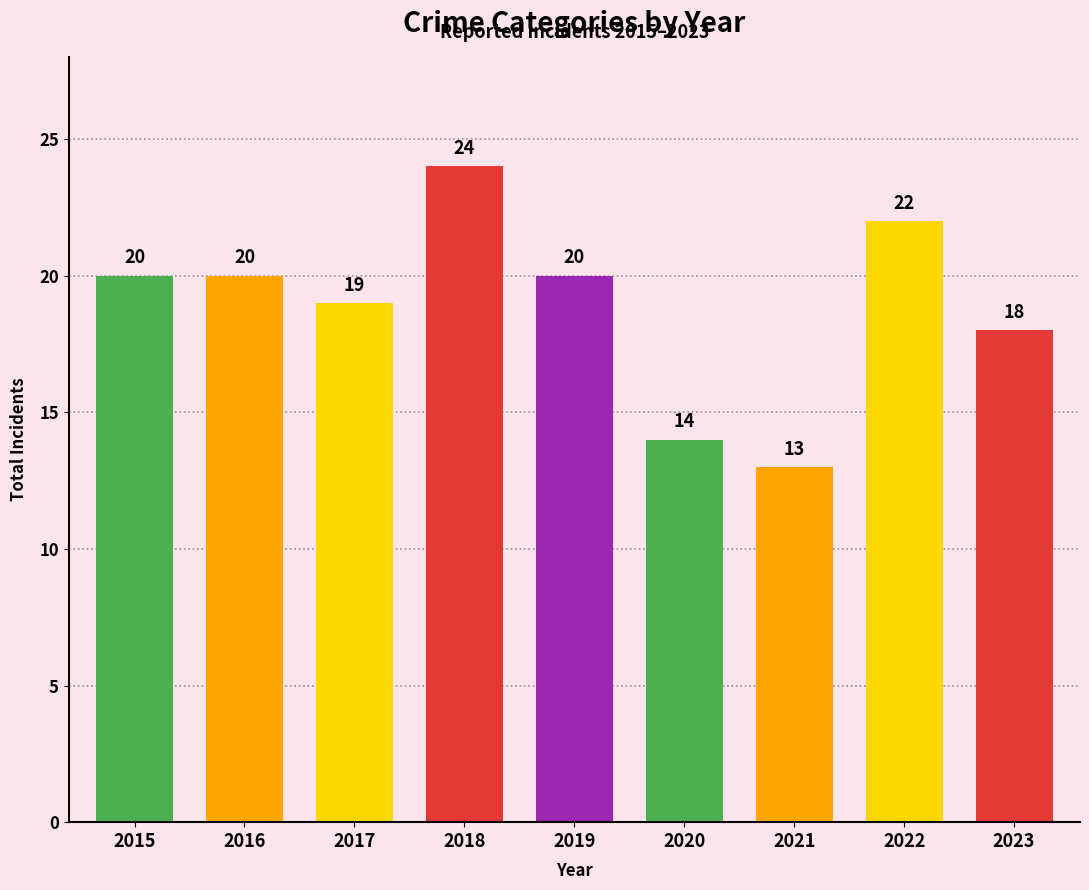

What is the ratio of the value at 2016 to the value at 2020?

1.4